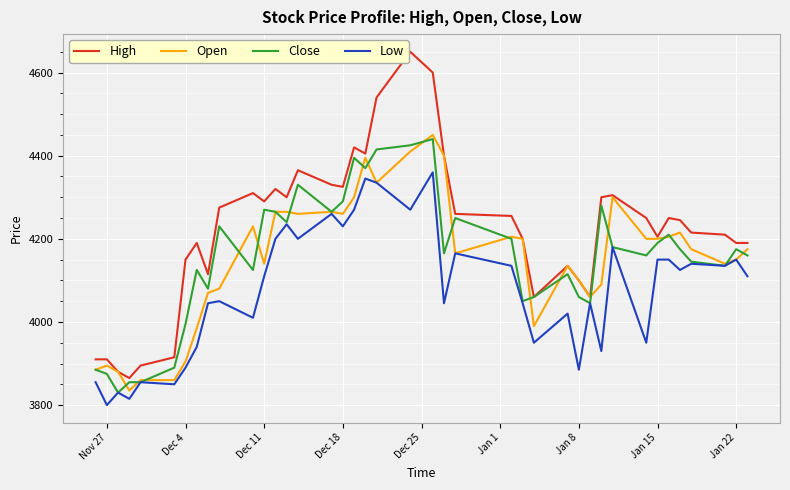

Which series has the largest range (max minus min)?

High